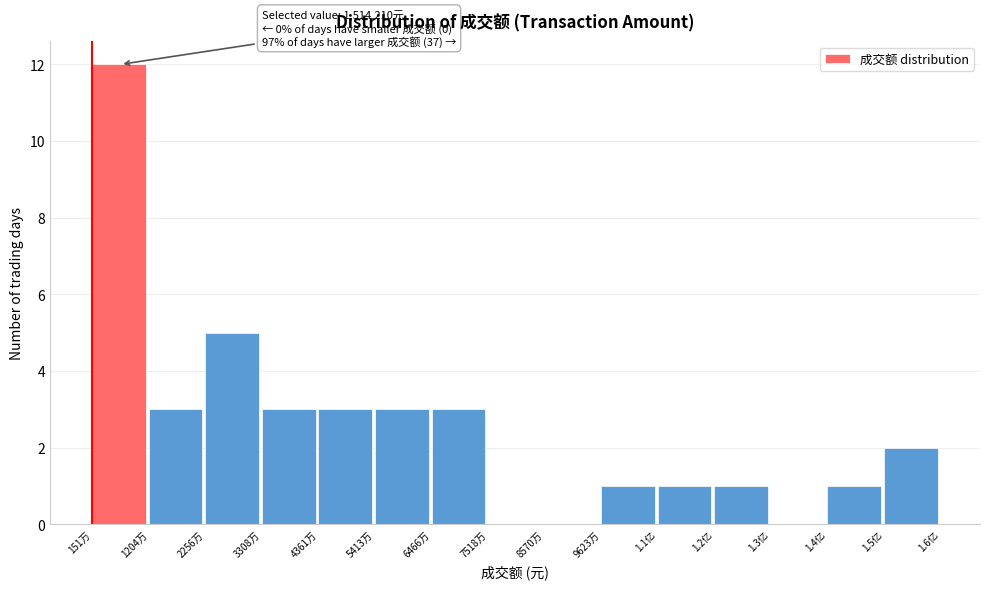

Reading left to right, what are all the values shown in this chart?

151万=12	1204万=3	2256万=5	3308万=3	4361万=3	5413万=3	6466万=3	7518万=0	8570万=0	9623万=1	1.1亿=1	1.2亿=1	1.3亿=0	1.4亿=1	1.5亿=2